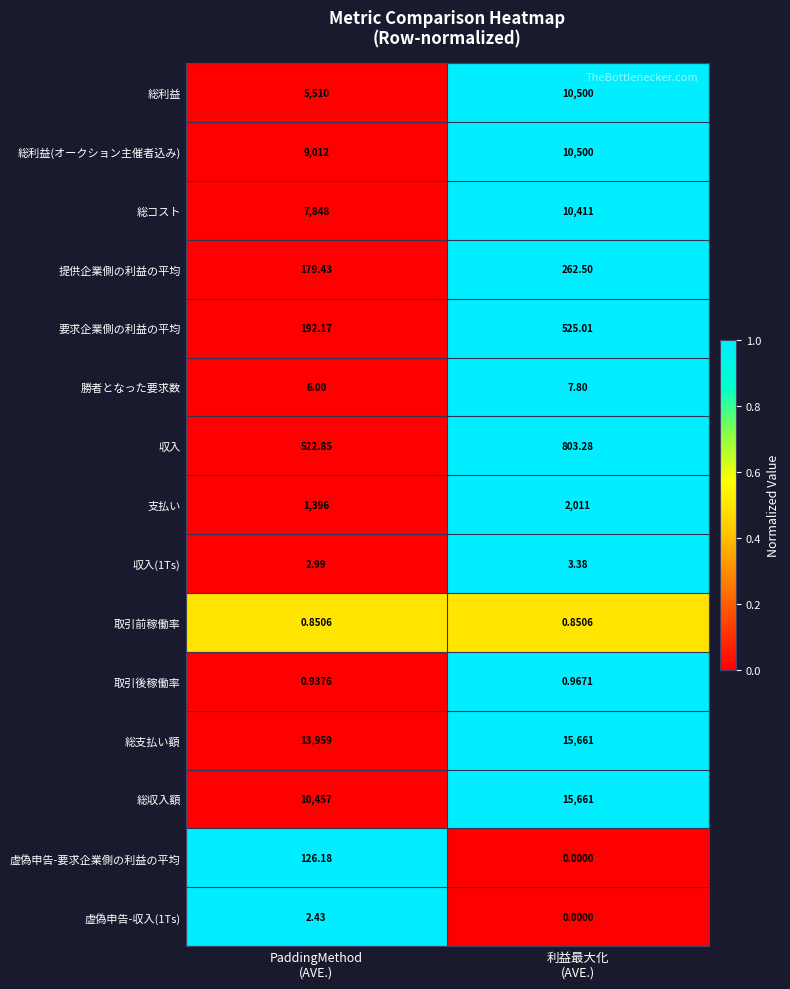

At which category is the sum across all series the highest?

利益最大化
(AVE.)